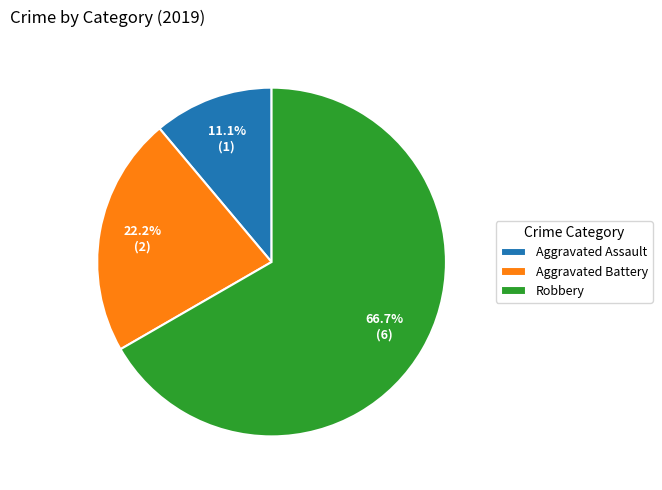

Count the number of slices in the pie.

3